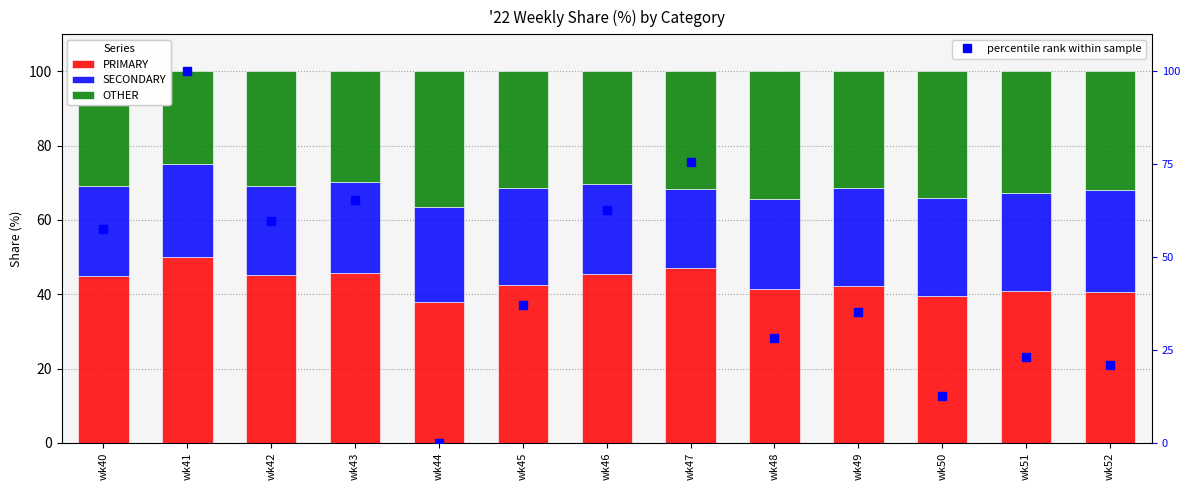

What is the value of the PRIMARY bar at the 2nd from the left?

50.0